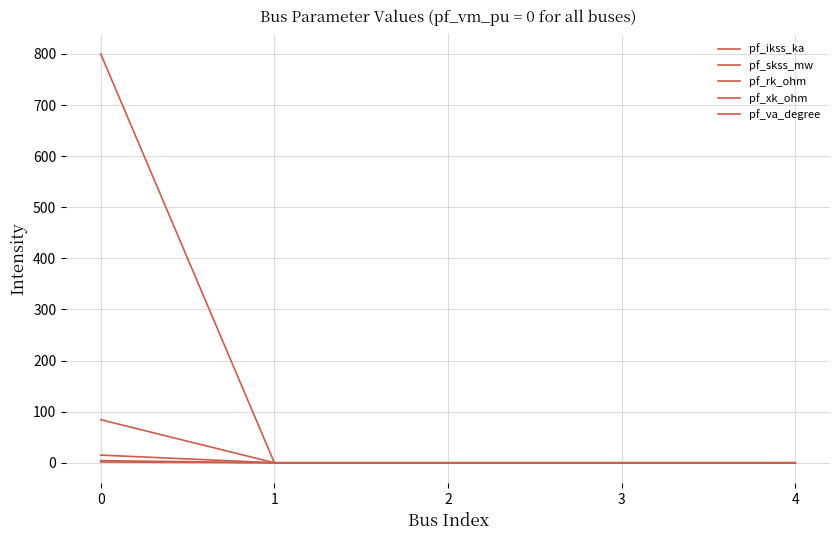

How many lines are shown in the chart?

5